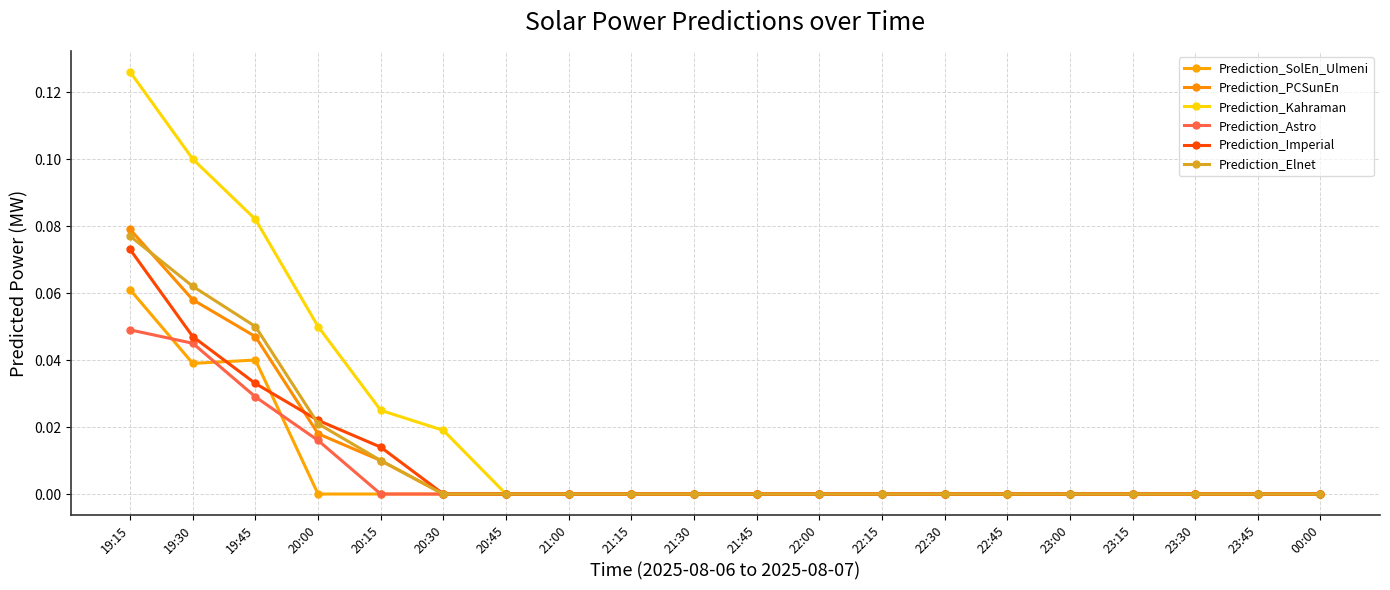

What position from the left is 19:15?

1